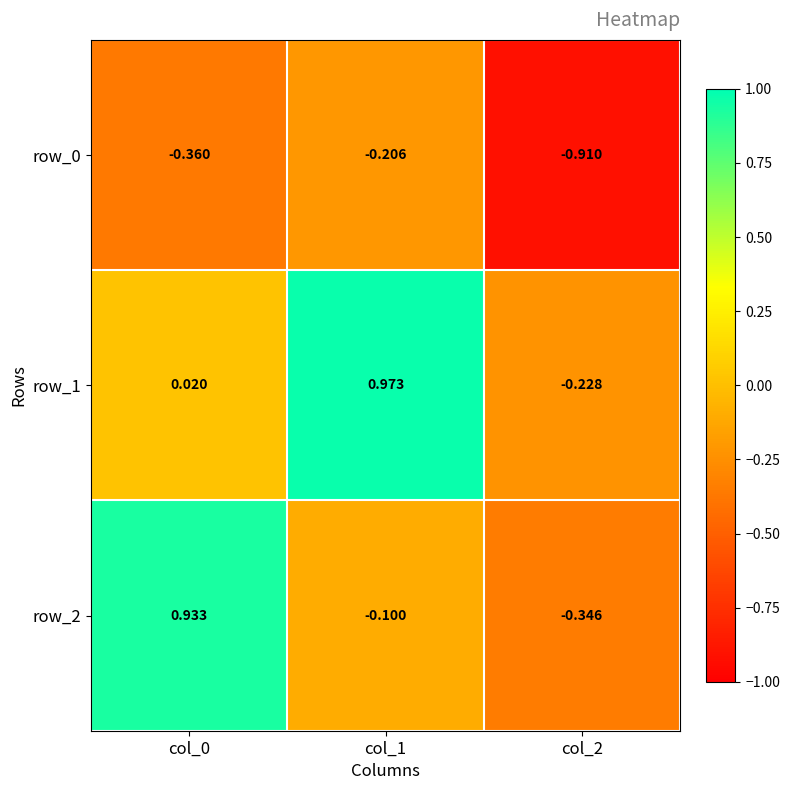

True or false: row_1 has a value of 0.0 at col_0.

False